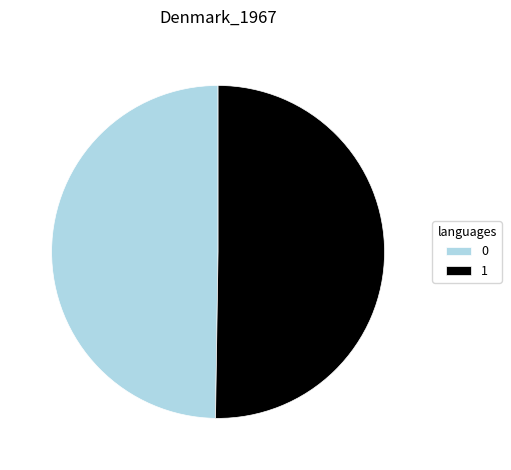

Approximately how many times larger is the value at 1 compared to 0?

1.0